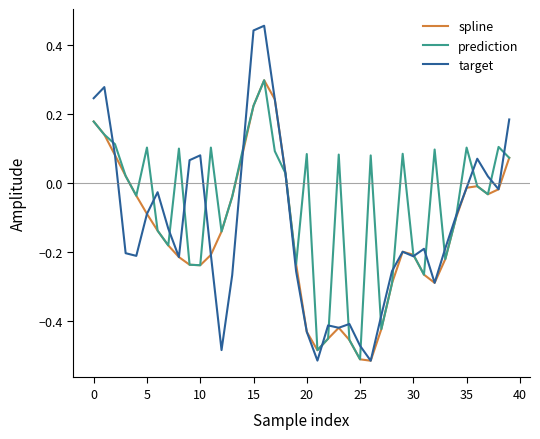

What are all the series names shown in the legend?

spline, prediction, target